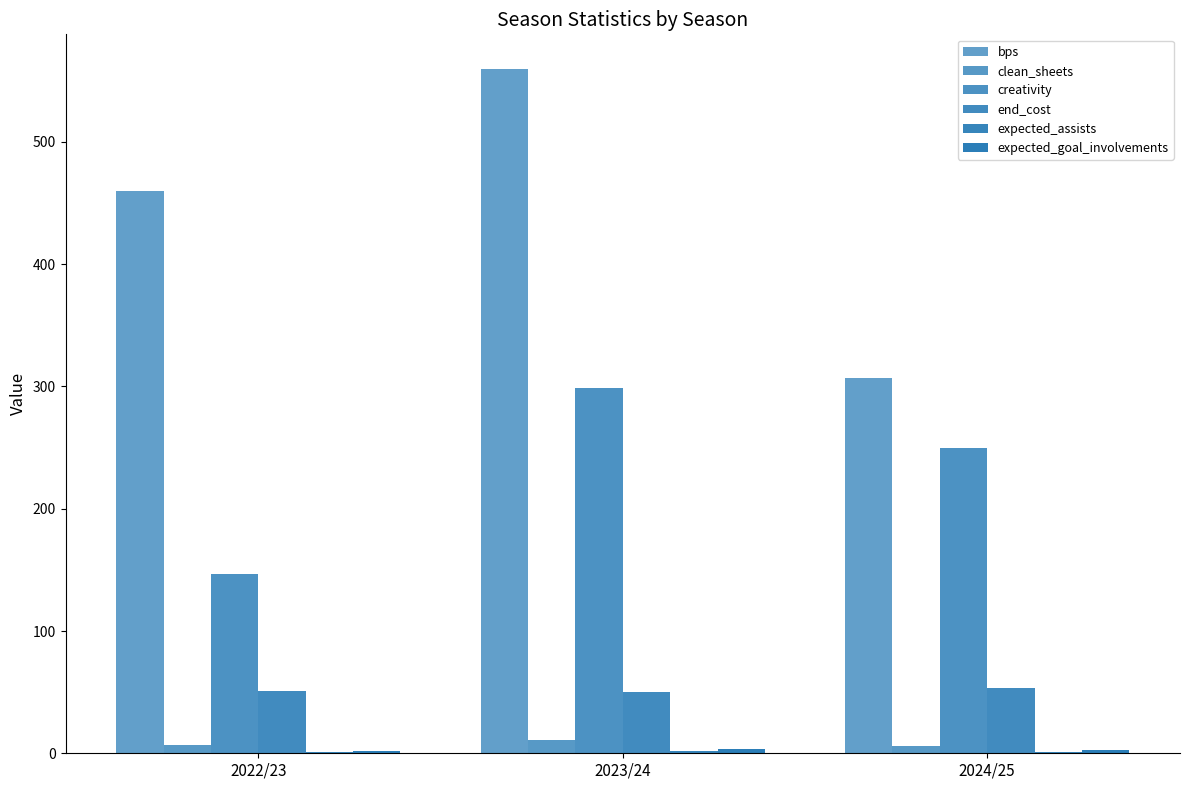

How many data points does each series have?

3